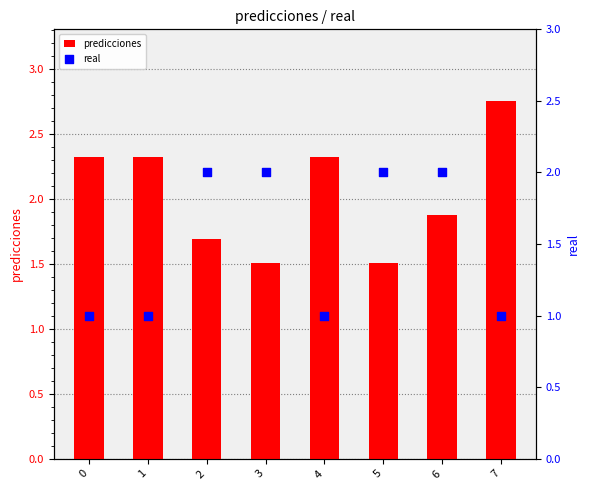

What are all the series names shown in the legend?

predicciones, real